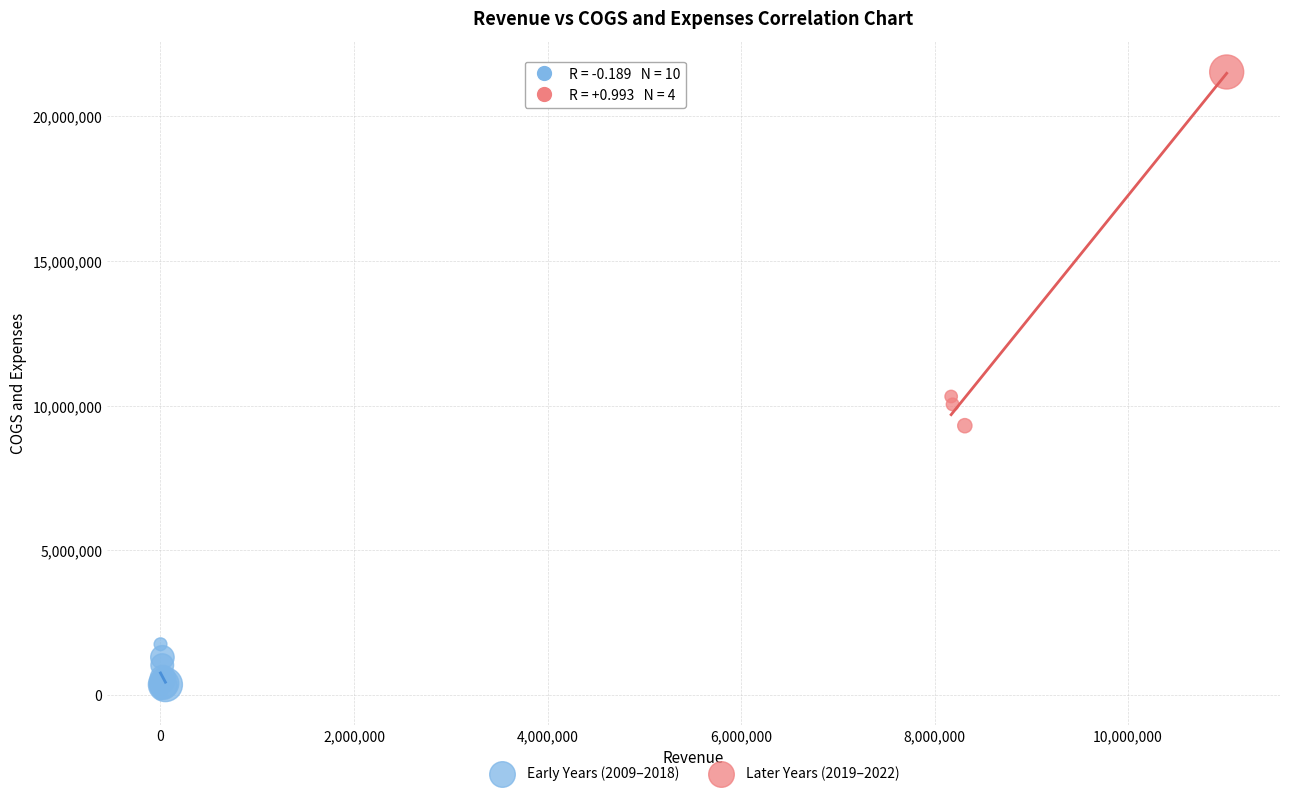

Which series reaches the maximum Y coordinate?

Later Years (2019–2022)